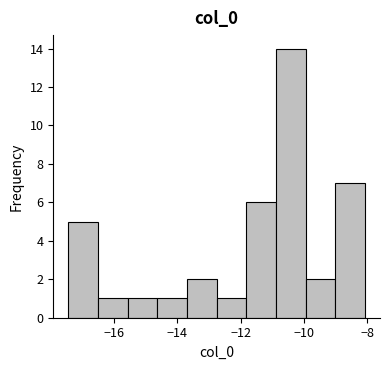

Reading left to right, transcribe this chart: for each bar, give the range it covers on the x-axis and its height. Neither the bar edges nor the heights are printed on the chart, so give them approximately, as read against the axes.

-17.4 to -16.6: 5
-16.6 to -15.6: 1
-15.6 to -14.6: 1
-14.6 to -13.8: 1
-13.8 to -12.8: 2
-12.8 to -11.8: 1
-11.8 to -10.8: 6
-10.8 to -10.0: 14
-10.0 to -9.0: 2
-9.0 to -8.0: 7